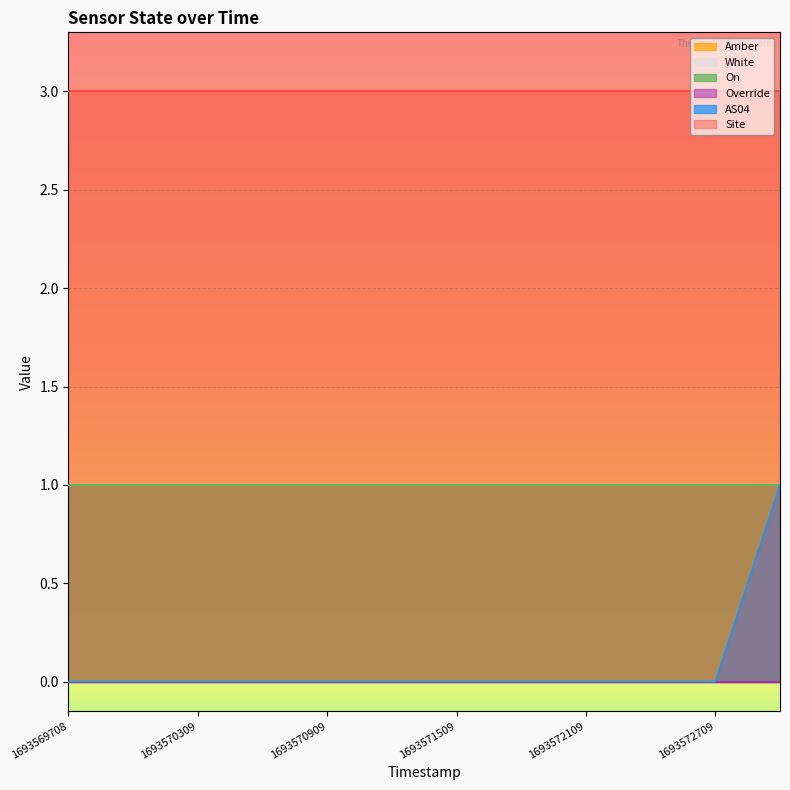

True or false: Amber and AS04 cross at least once.

False